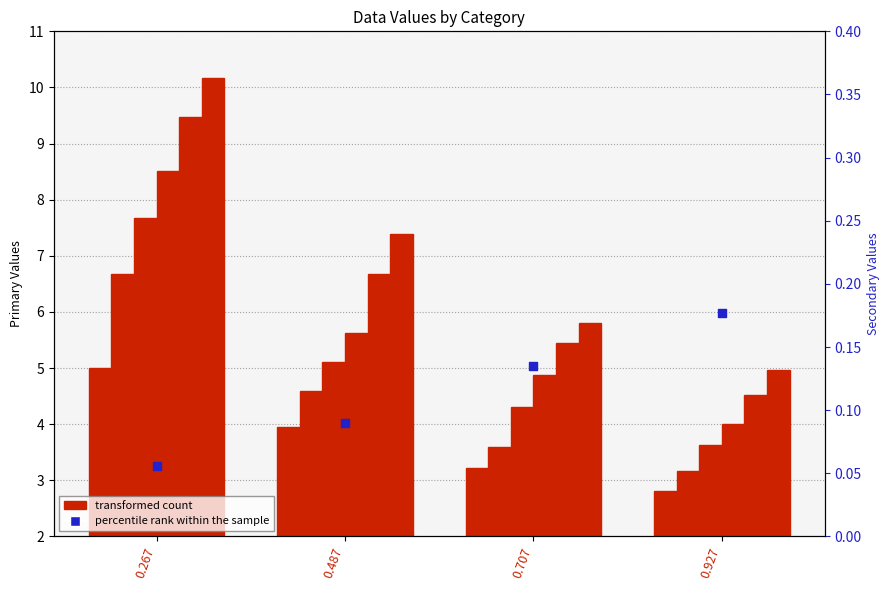

Which series contains the lowest Y value?

percentile rank within the sample